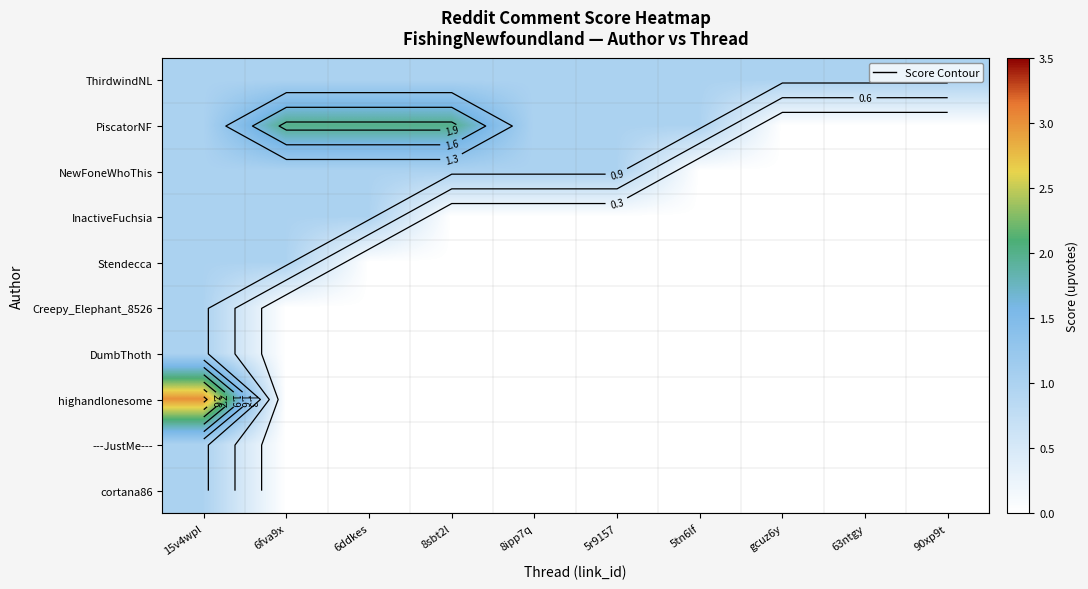

Rank the categories by cortana86 value from lowest to highest.

6fva9x, 6ddkes, 8sbt2l, 8ipp7q, 5r9157, 5tn6lf, gcuz6y, 63ntgy, 90xp9t, 15v4wpl